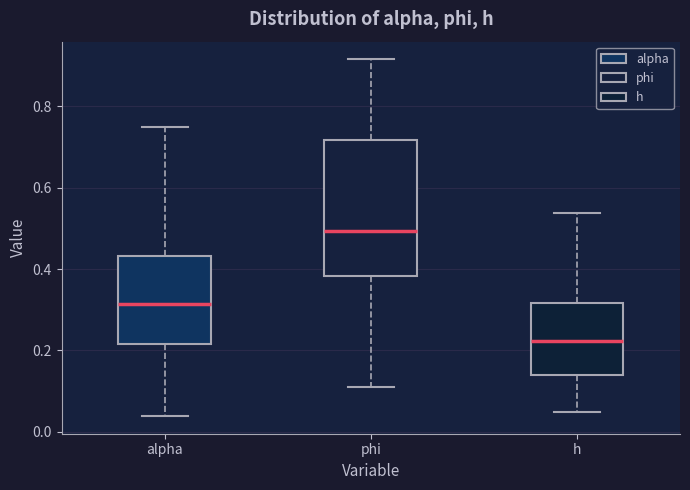

Reading left to right, read every box against the y-axis: the position of its median line, the range the box covers, and the ends of its whiskers. The values are not printed on the chart, so give them approximately, as read against the axis.

alpha: median 0.32, box 0.22 to 0.44, whiskers 0.04 to 0.76
phi: median 0.50, box 0.38 to 0.72, whiskers 0.12 to 0.92
h: median 0.22, box 0.14 to 0.32, whiskers 0.04 to 0.54